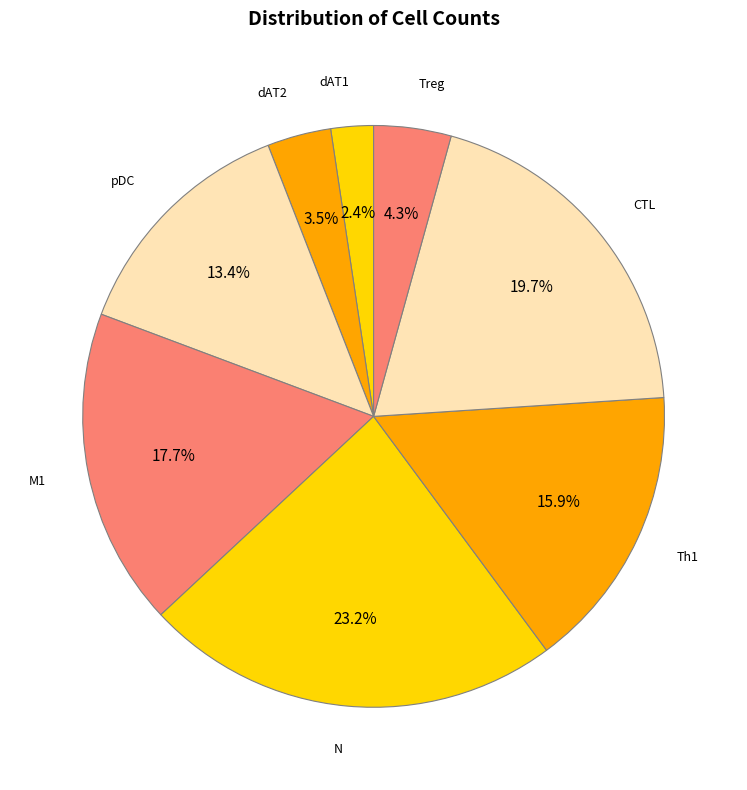

Between pDC and dAT1, which is larger?

pDC